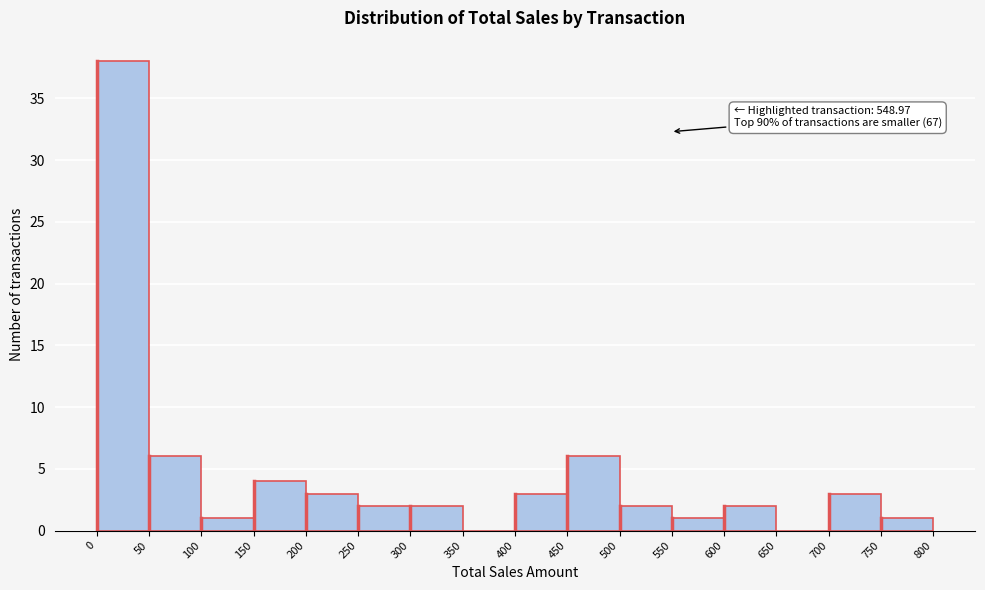

Which range on the x-axis has the tallest bar?

0 to 50